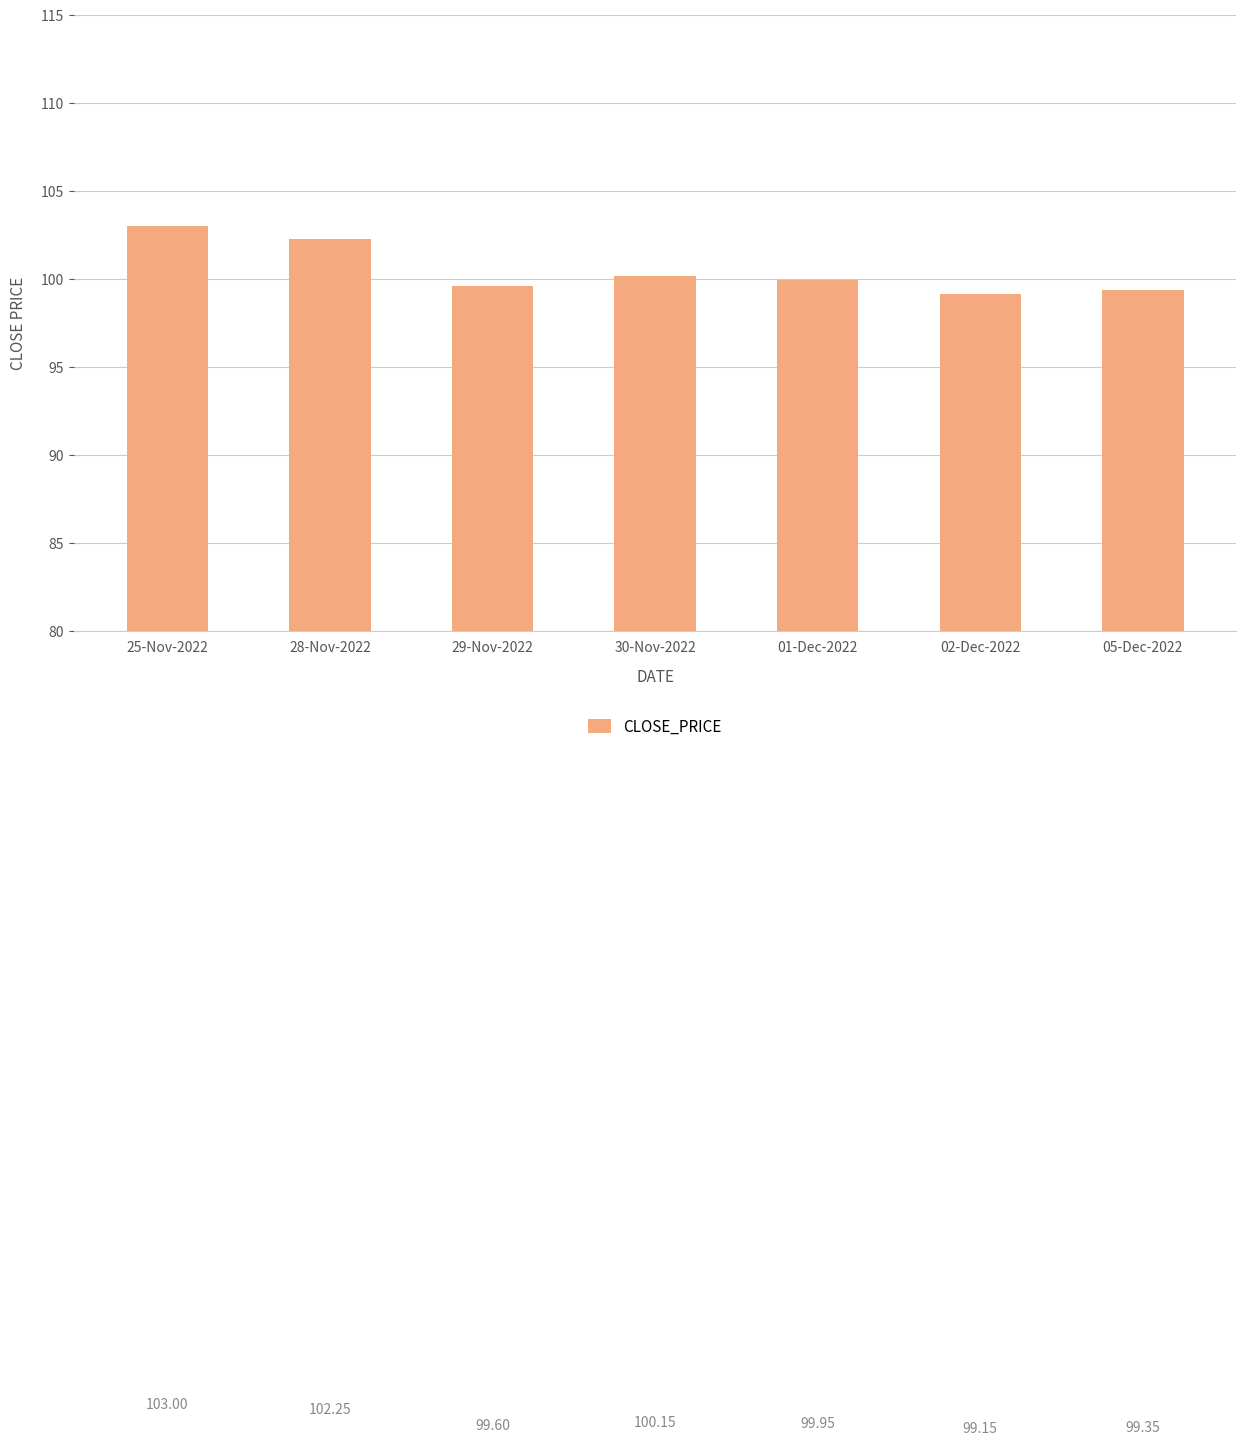

The value at 01-Dec-2022 is 100.0. True or false?

True